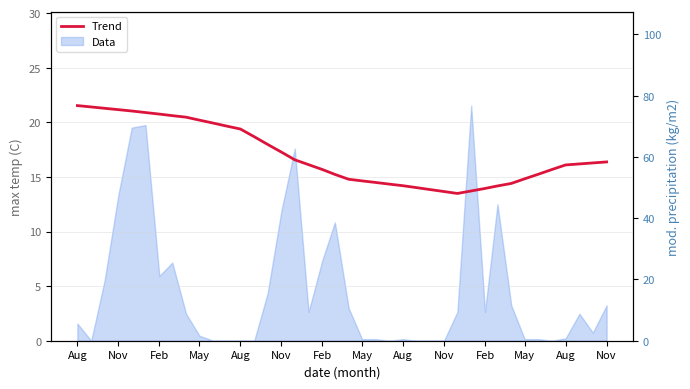

What is the maximum value shown in the chart?

21.5